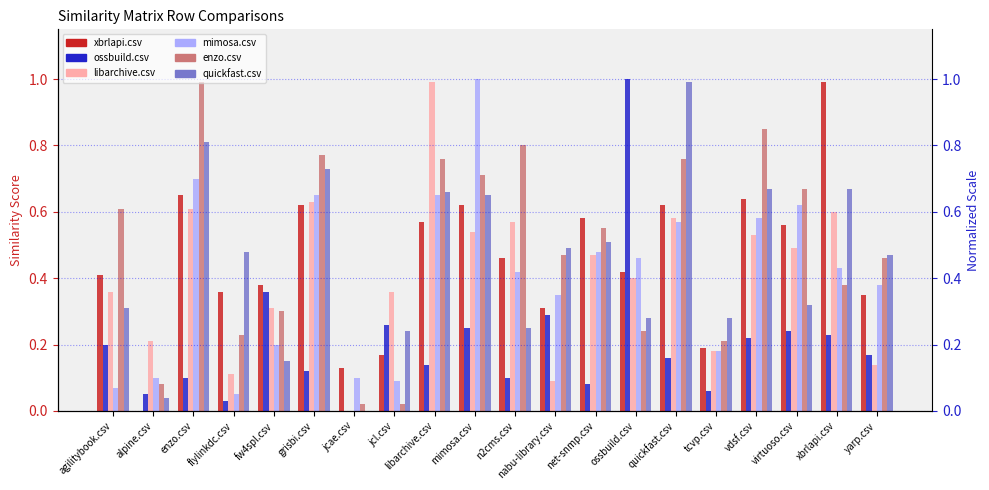

What is the difference between the maximum and minimum values in the mimosa.csv series?

0.9